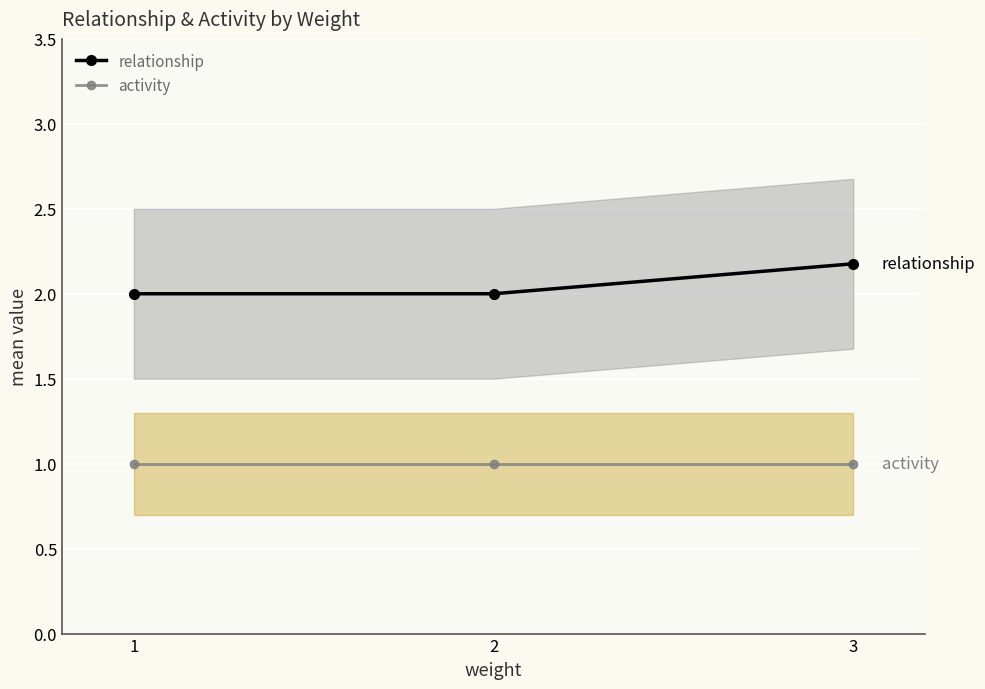

What is the average value of the relationship series?

2.1